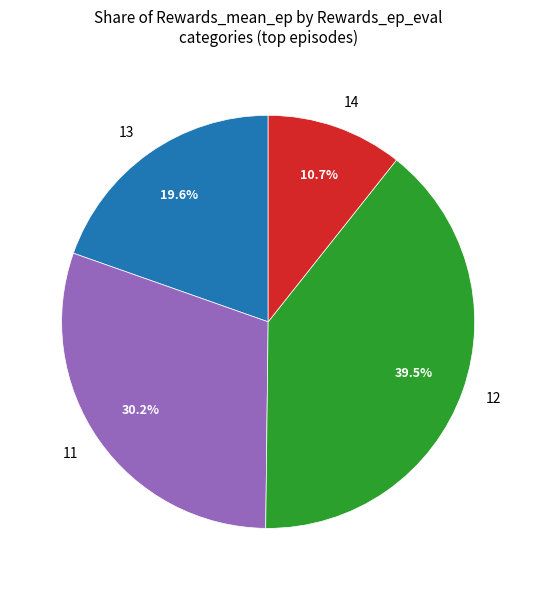

What is the total percentage of 12 and 11?

69.7%